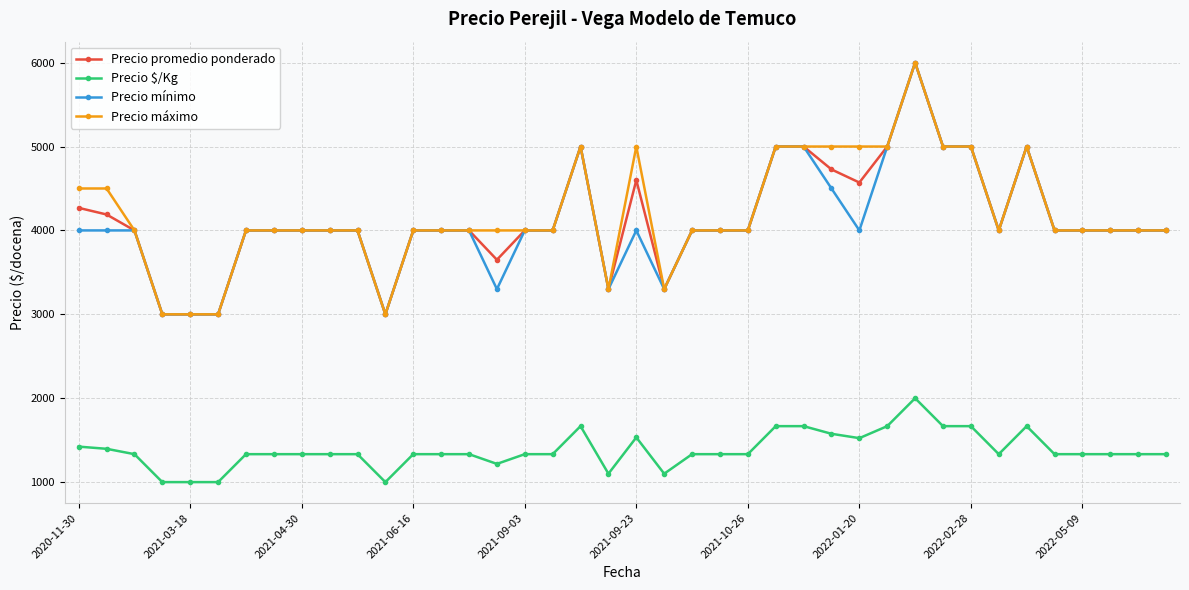

True or false: Precio promedio ponderado has more than 0 interior local peaks.

True